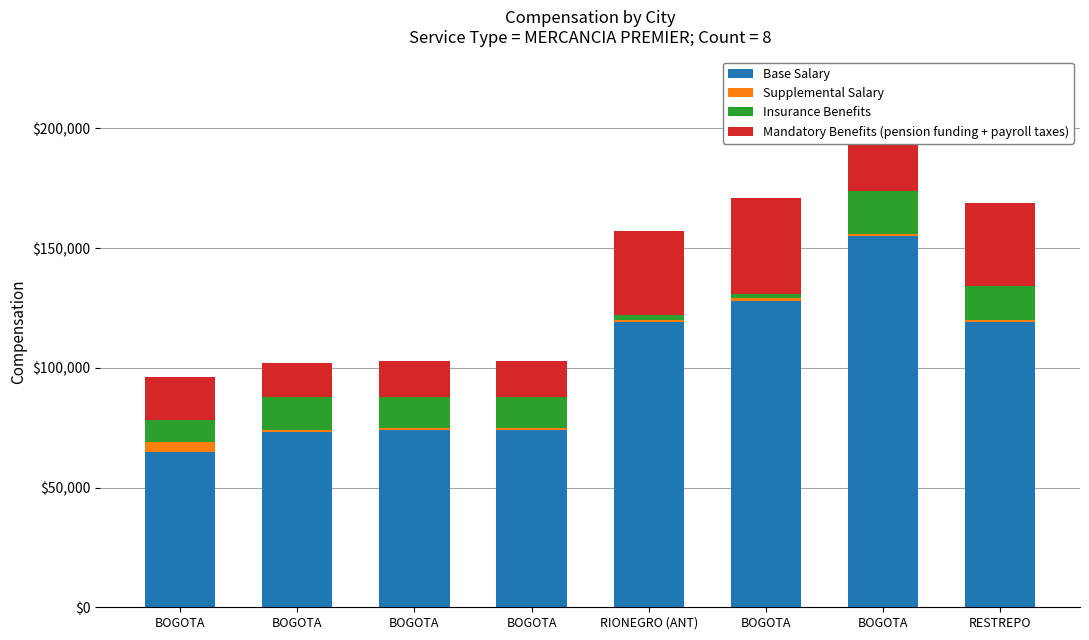

Is it true that Base Salary equals 79520 at RESTREPO?

False